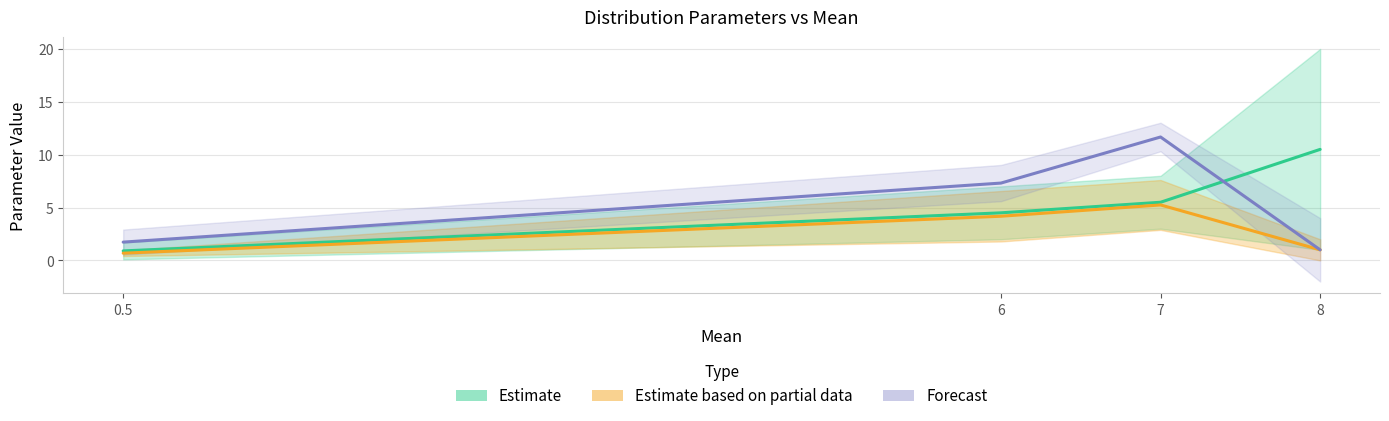

What is the difference between the Forecast (shape) values at 6 and 0.5?

5.6